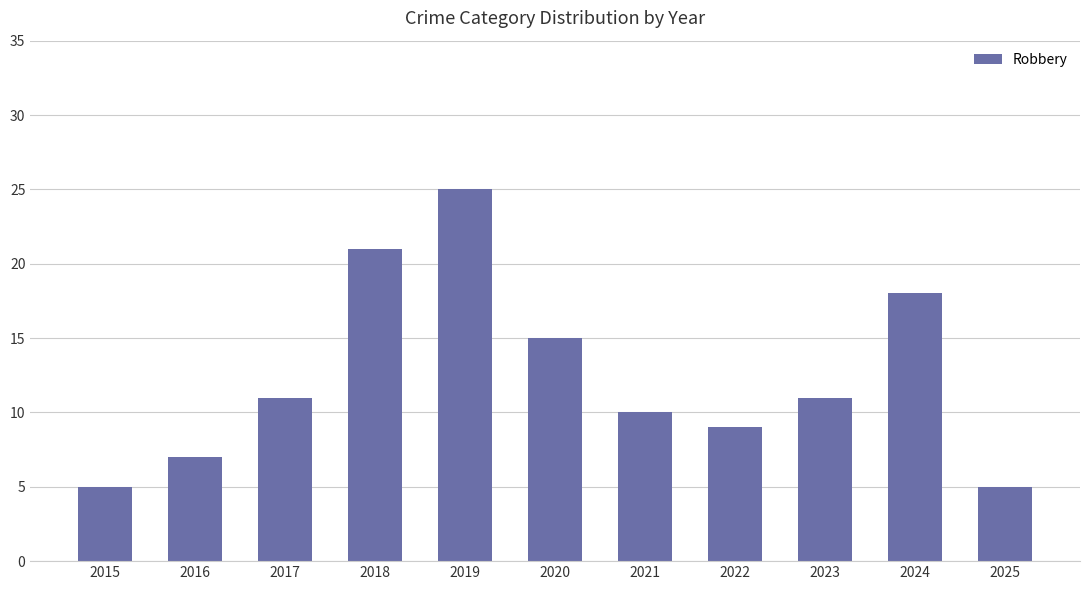

How many values are between 7 and 18?

7